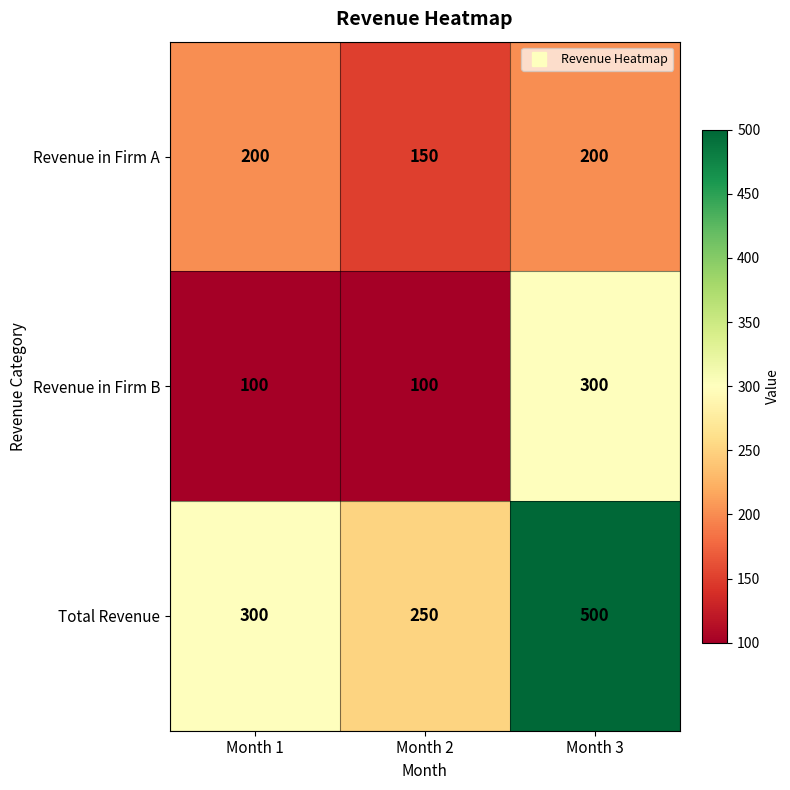

What is the spread (max minus min) of values at Month 2?

150